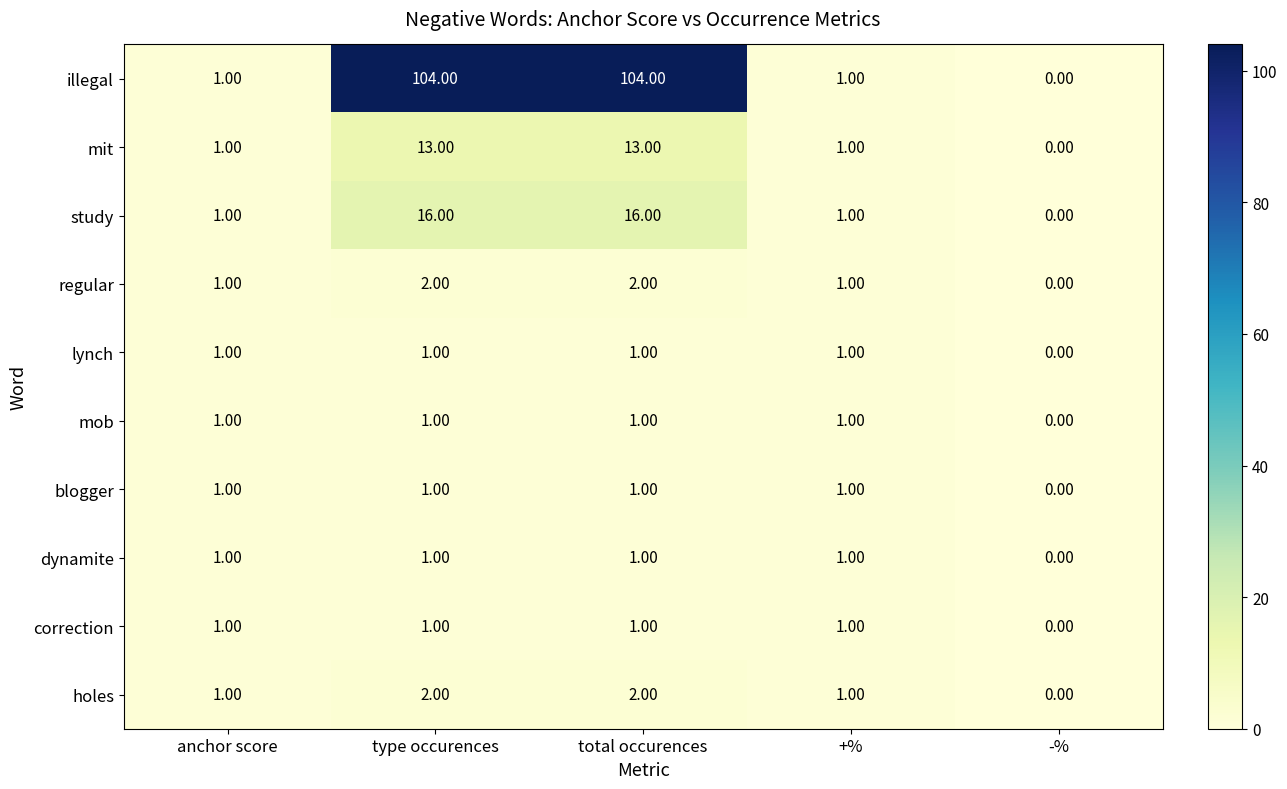

Which category has the lowest value in the regular series?

-%